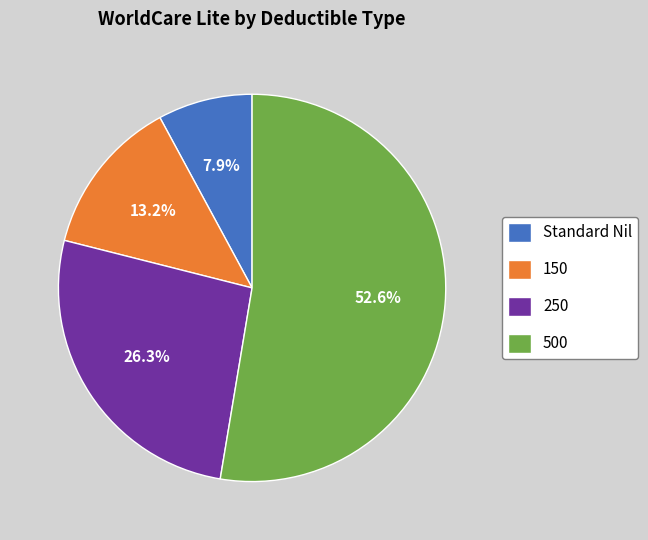

Is the sum of 250 and Standard Nil greater than half?

No